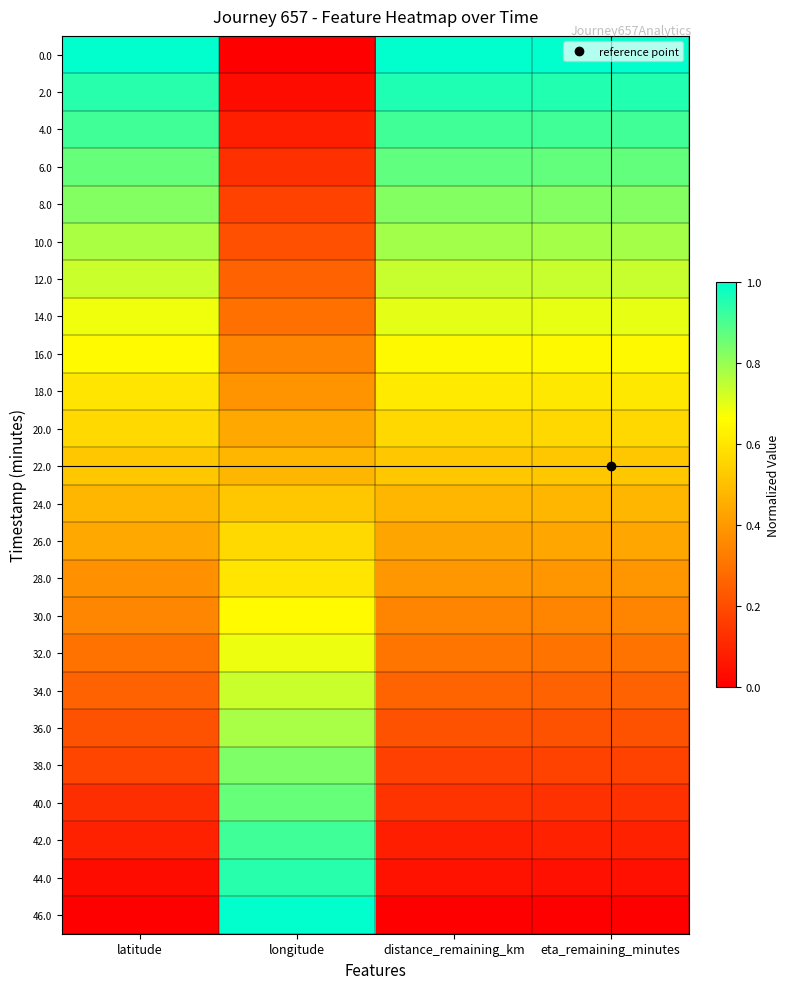

Rank the series by their maximum value, from highest to lowest.

0.0, 46.0, 2.0, 44.0, 42.0, 4.0, 6.0, 40.0, 38.0, 8.0, 10.0, 36.0, 12.0, 34.0, 14.0, 32.0, 30.0, 16.0, 18.0, 28.0, 20.0, 26.0, 24.0, 22.0